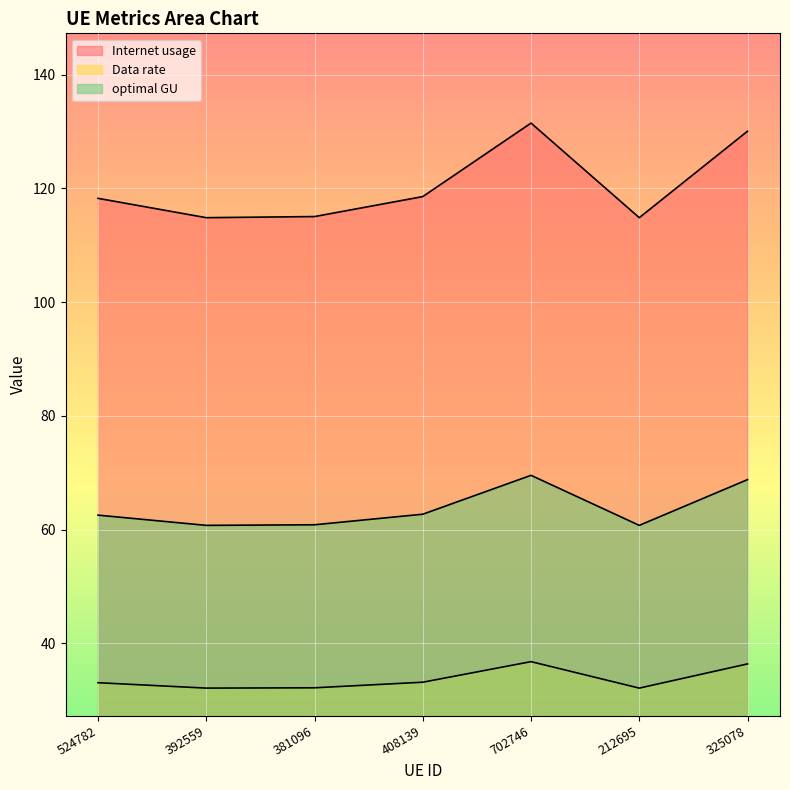

Which series has the largest total across all categories?

Internet usage